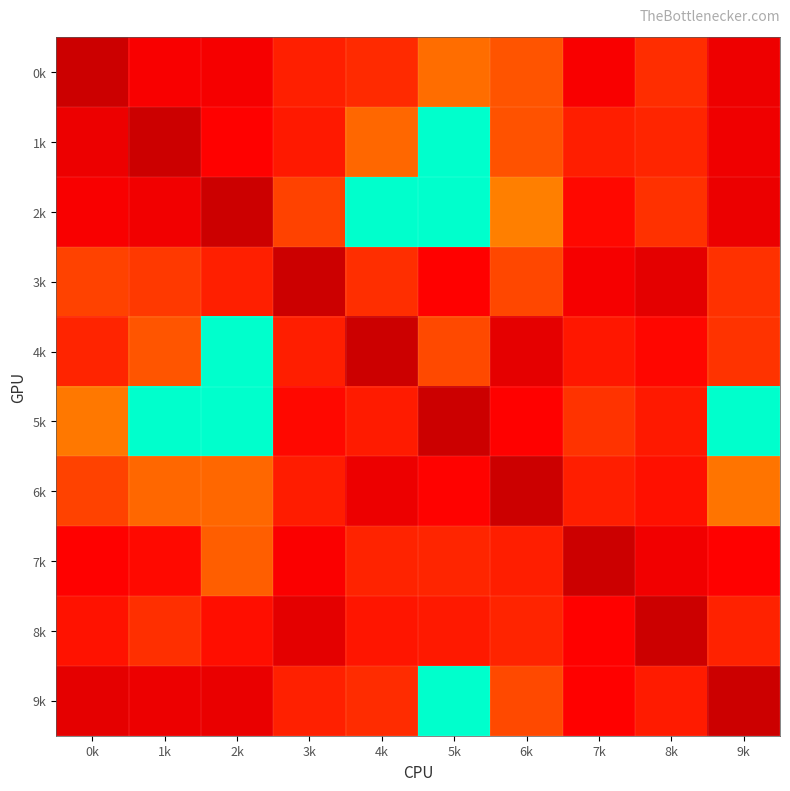

How many distinct data groups are displayed?

10